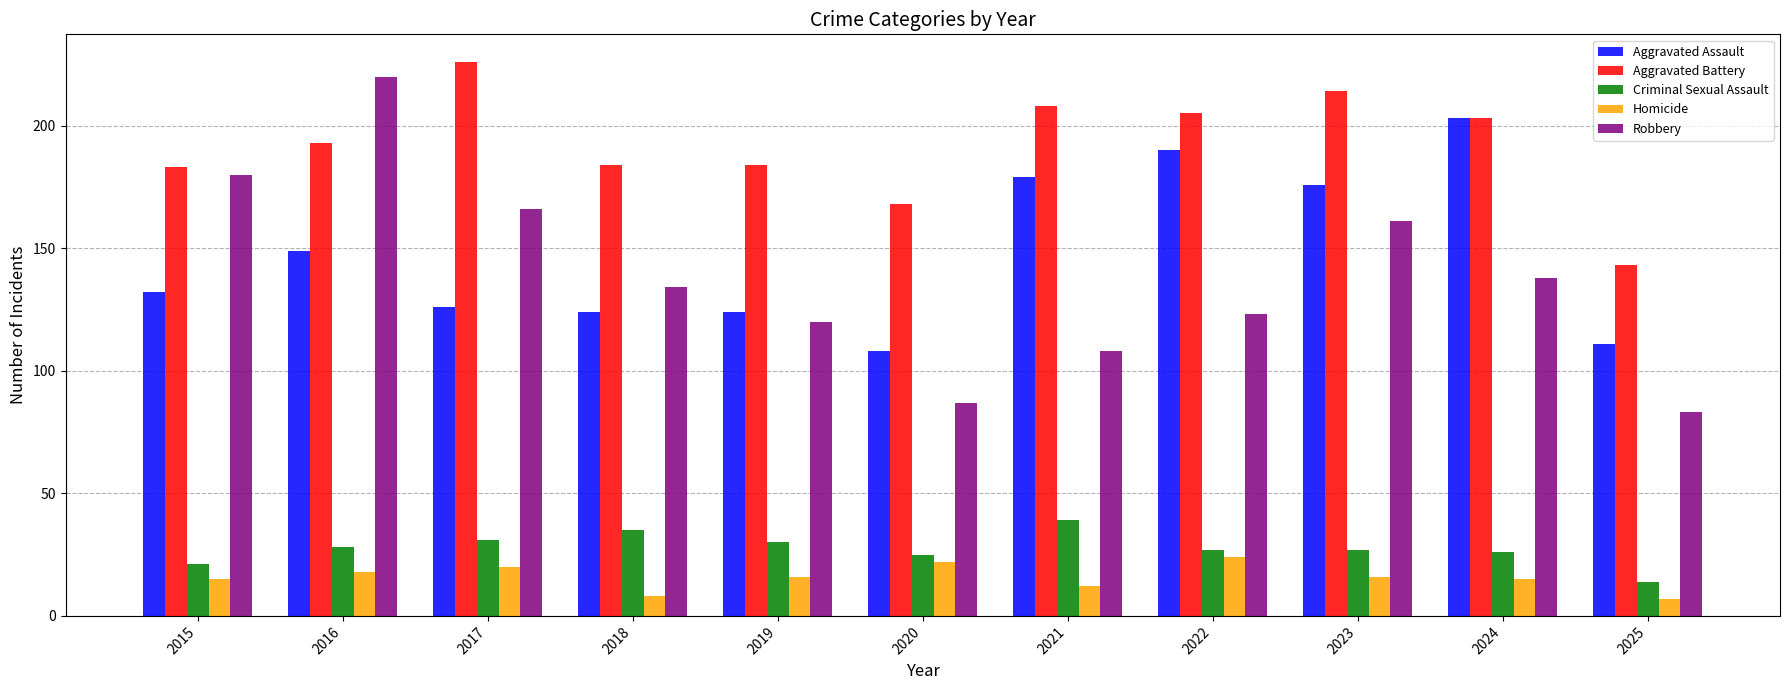

Is it true that Robbery equals 293 at 2017?

False